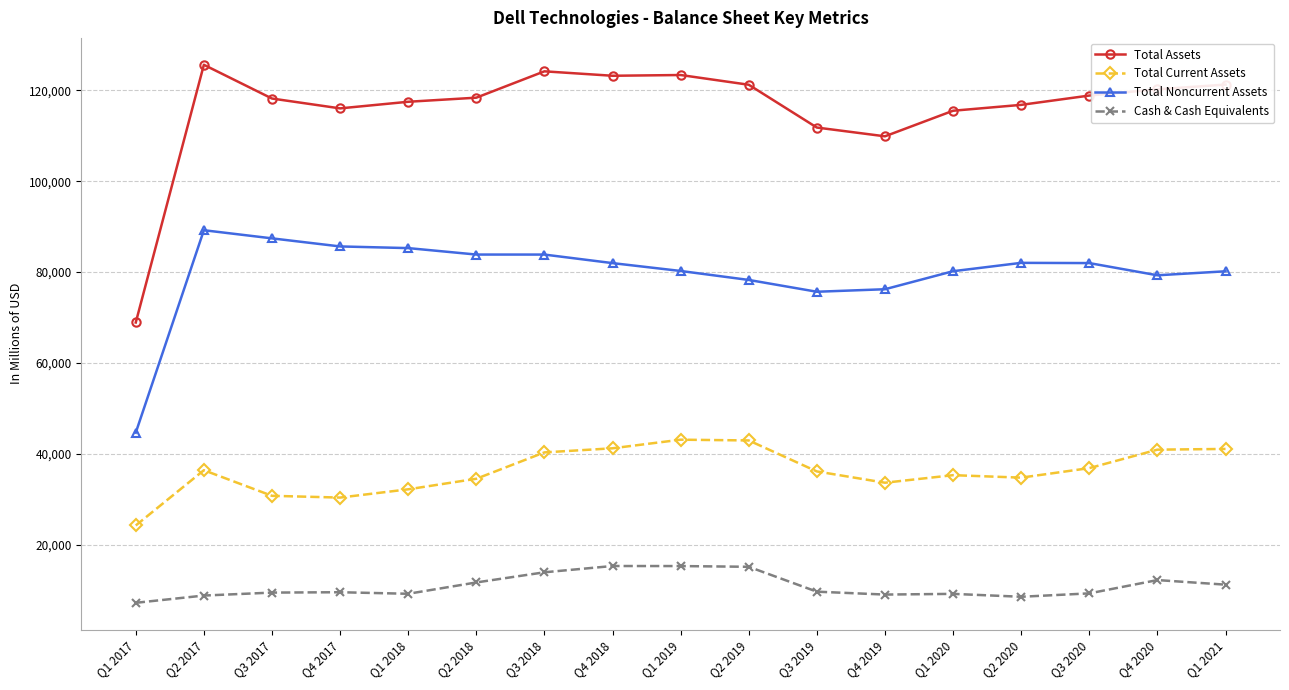

What is the difference between the maximum and second lowest values in the Total Noncurrent Assets series?

13543